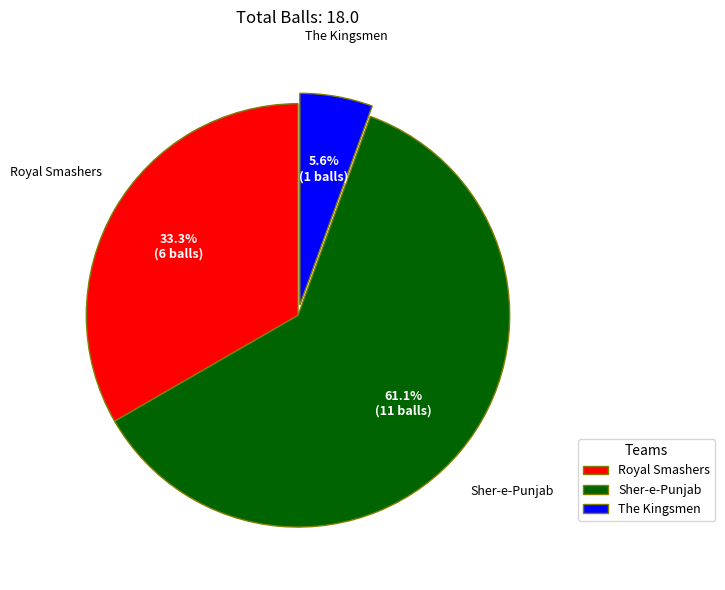

To the nearest percent, what is the average slice percentage?

33%